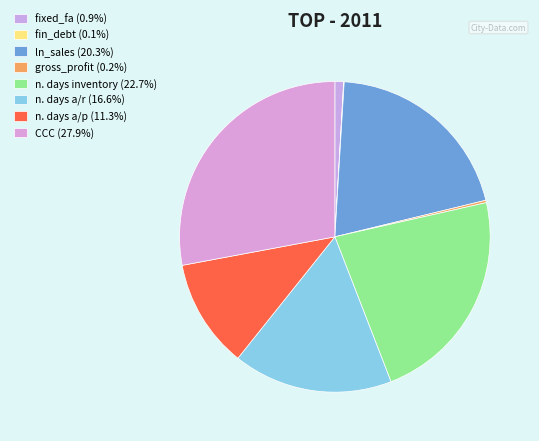

To the nearest percent, what portion does n. days a/r represent?

17%